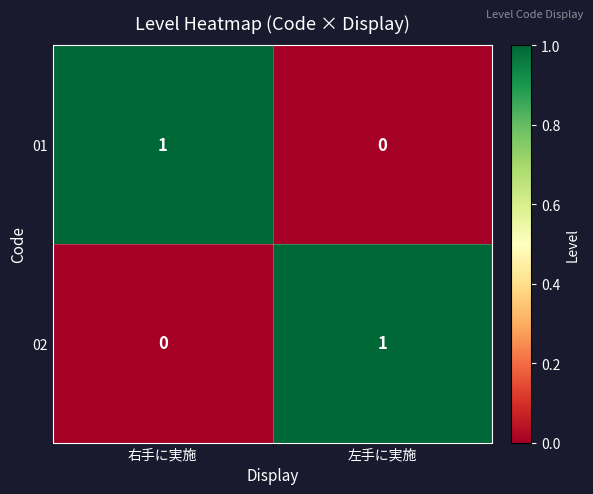

Which category has the lowest value in the 01 series?

左手に実施